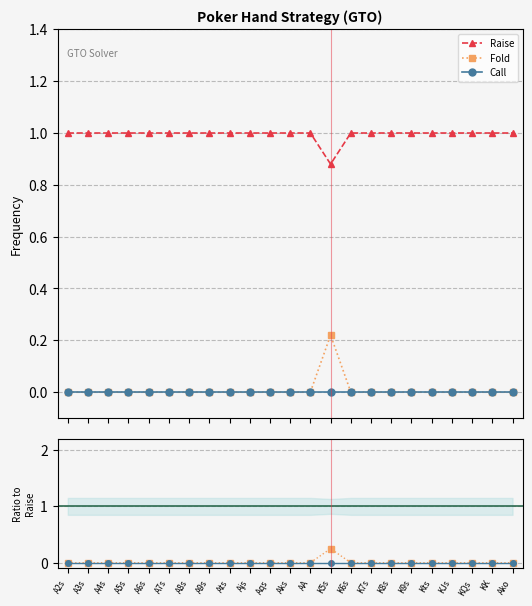

Does the chart have visible grid lines?

Yes